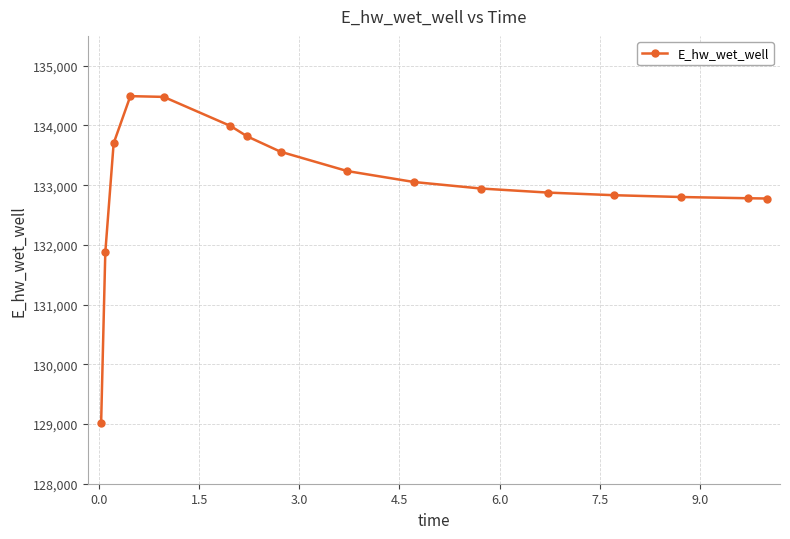

Is this an area chart (filled region under the line)?

No